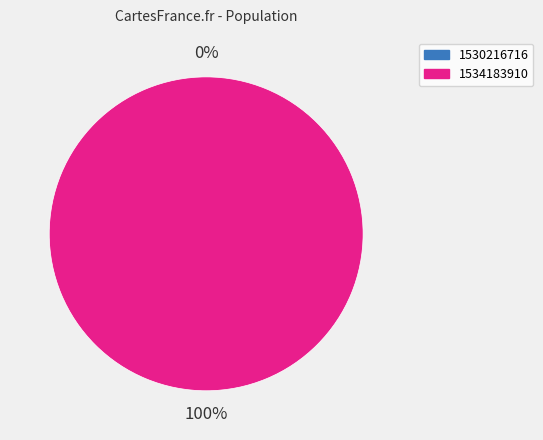

True or false: 1530216716 accounts for 8% of the total.

False